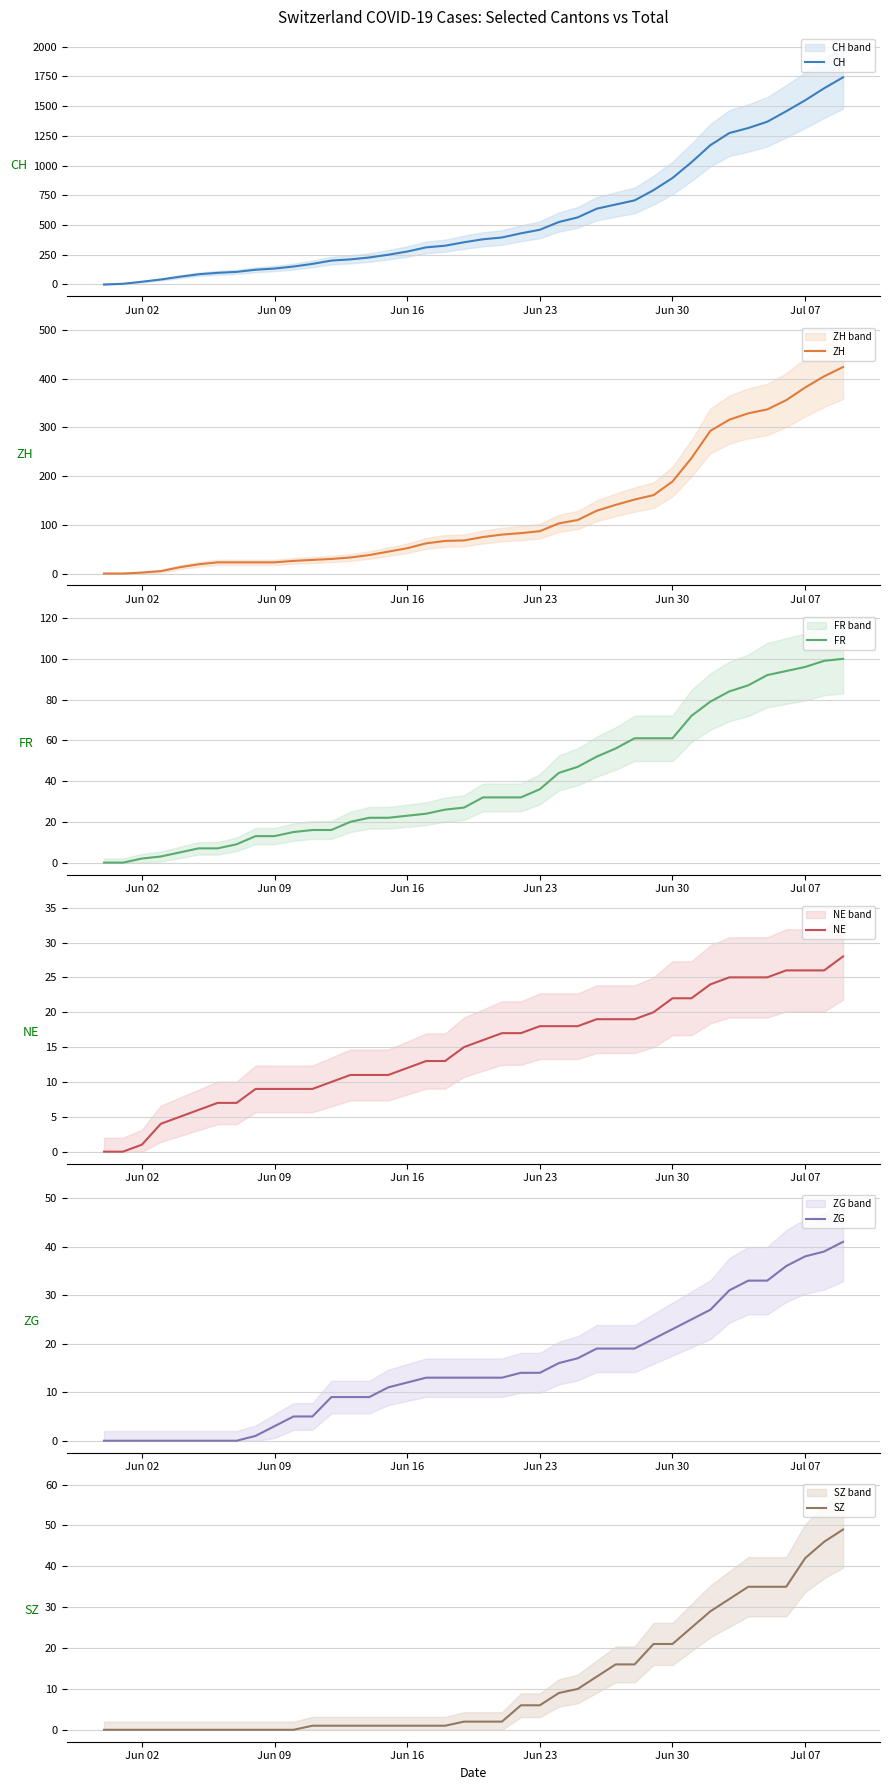

How many lines are shown in the chart?

6